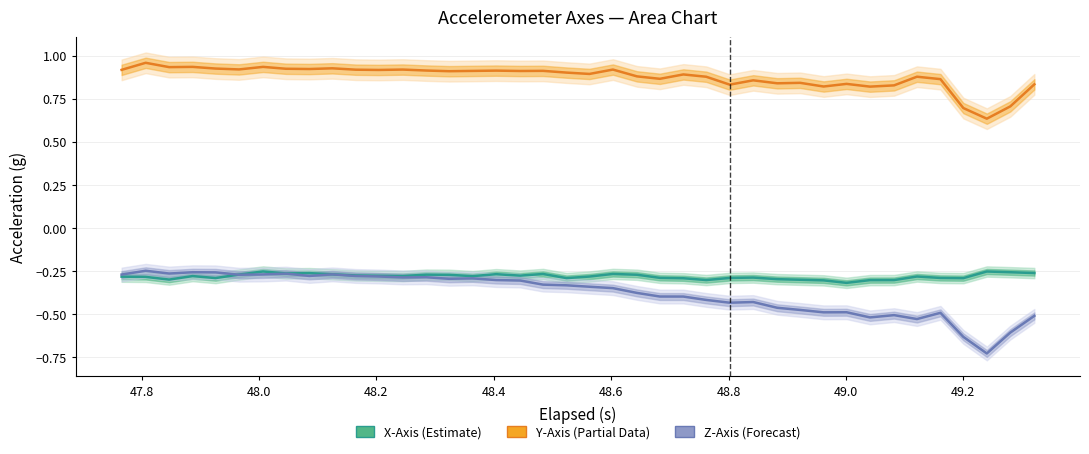

What is the greatest value displayed?

1.0